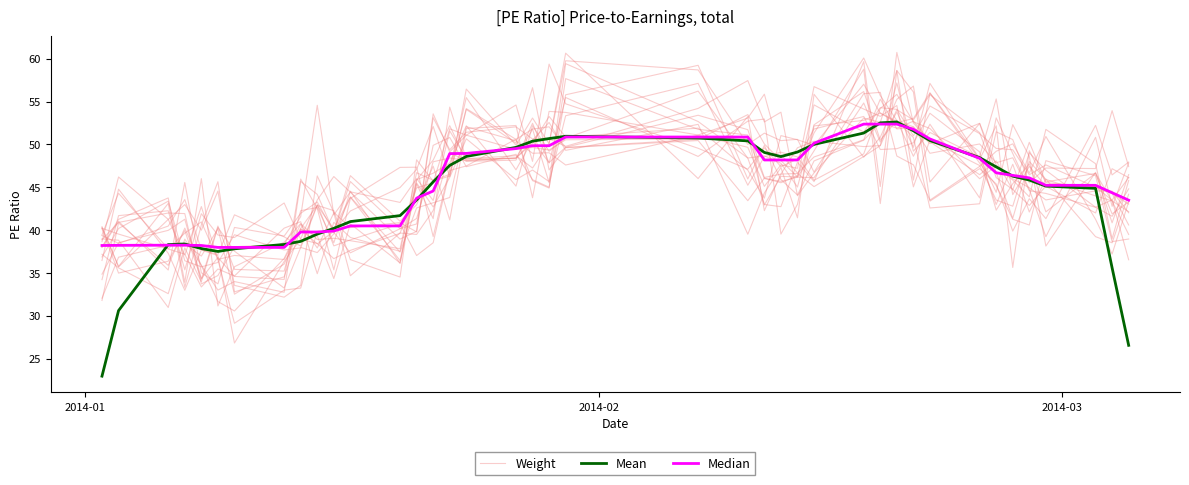

What is the sum of all Weight values?

1784.6